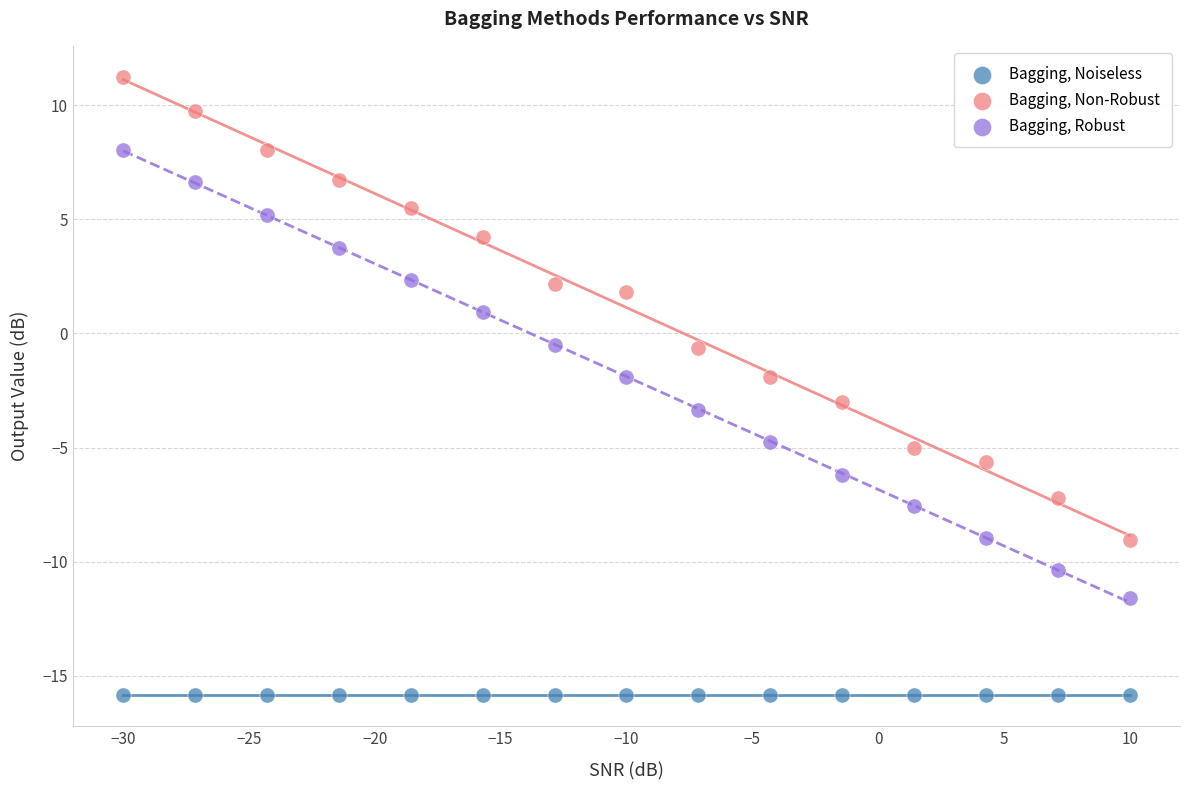

Which series contains the lowest Y value?

Bagging, Noiseless